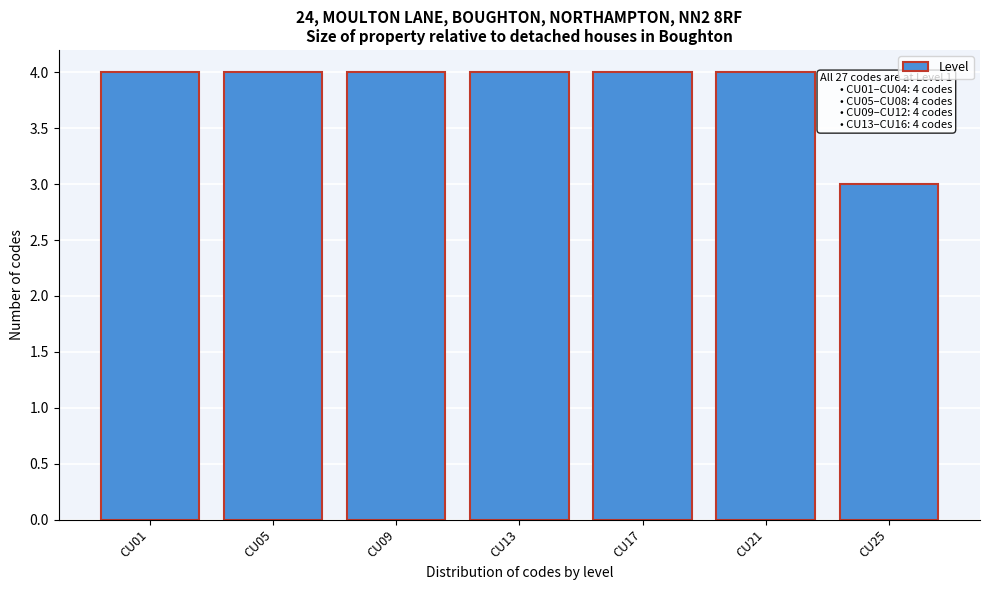

Reading left to right, list all the values displayed in this chart.

4	4	4	4	4	4	3